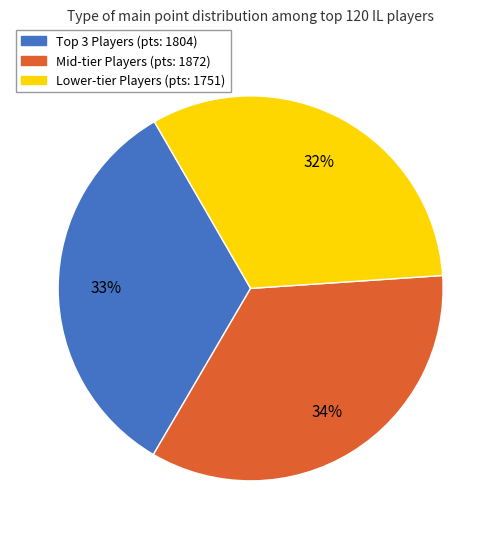

To the nearest percent, what is the average slice percentage?

33%